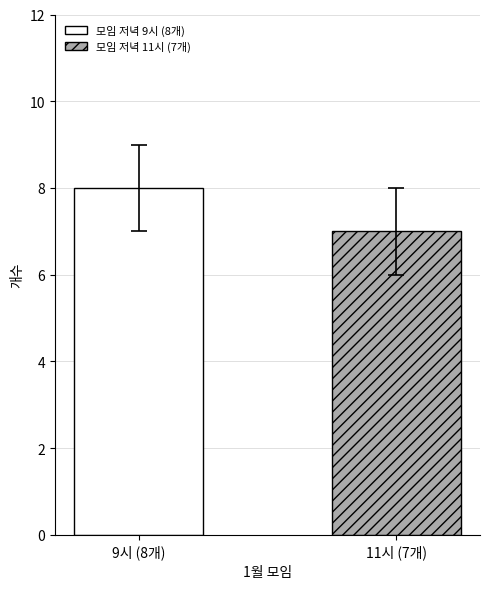

What are all the series names shown in the legend?

모임 저녁 9시 (8개), 모임 저녁 11시 (7개)